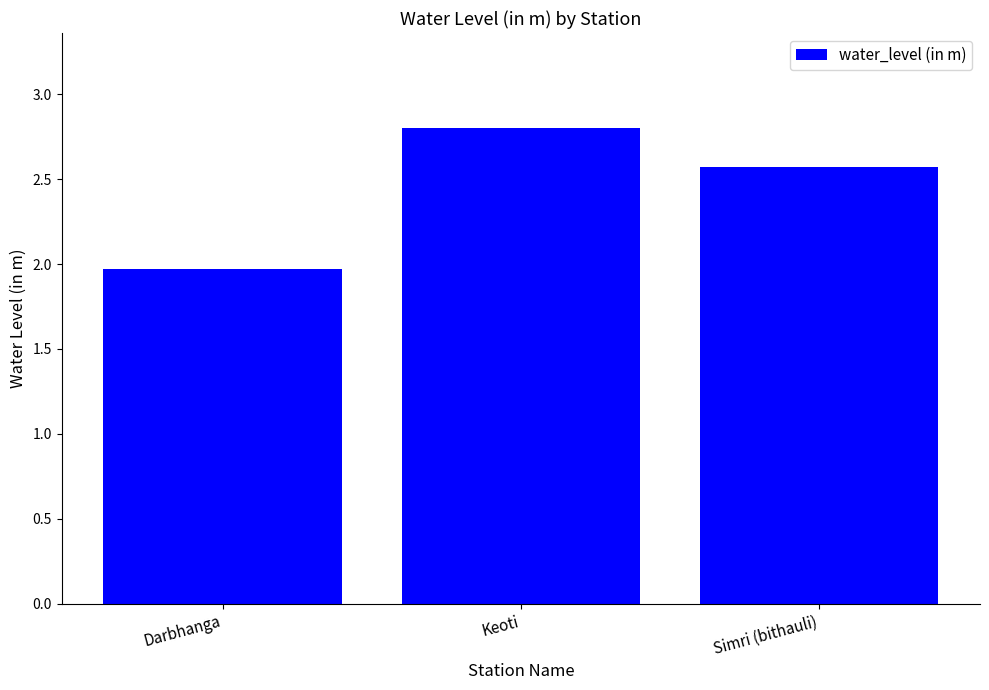

The value at Darbhanga is 1.0. True or false?

False